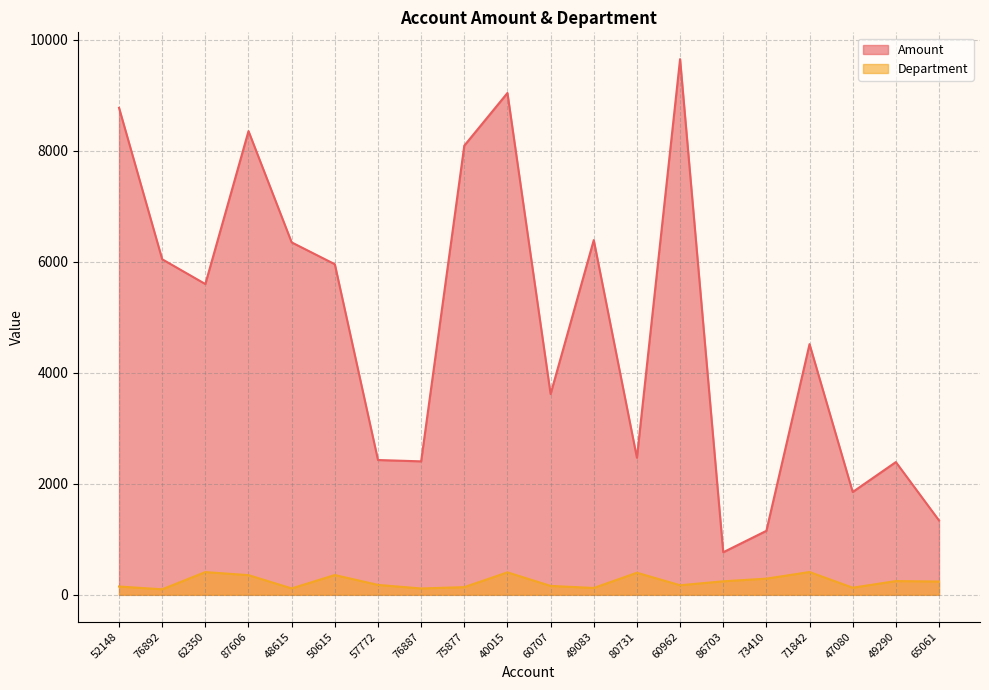

Is it true that Amount equals 3722 at 57772?

False